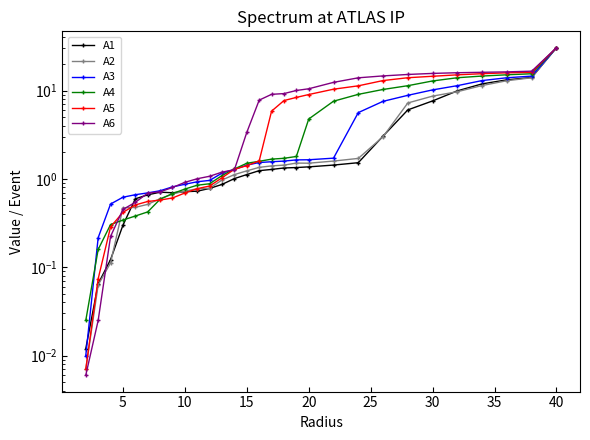

What is the average value of the A5 series?

6.8